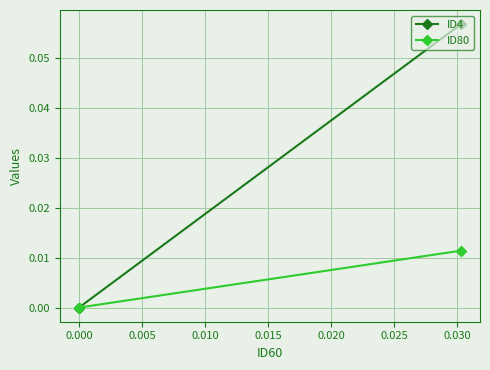

How many lines are shown in the chart?

2